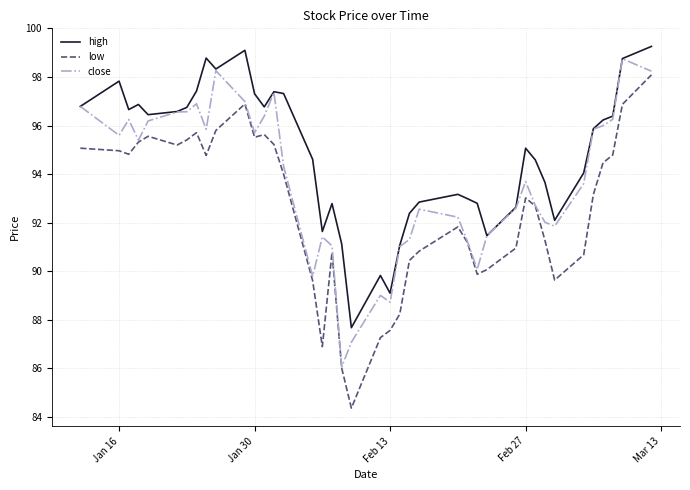

Which series has the largest total across all categories?

high